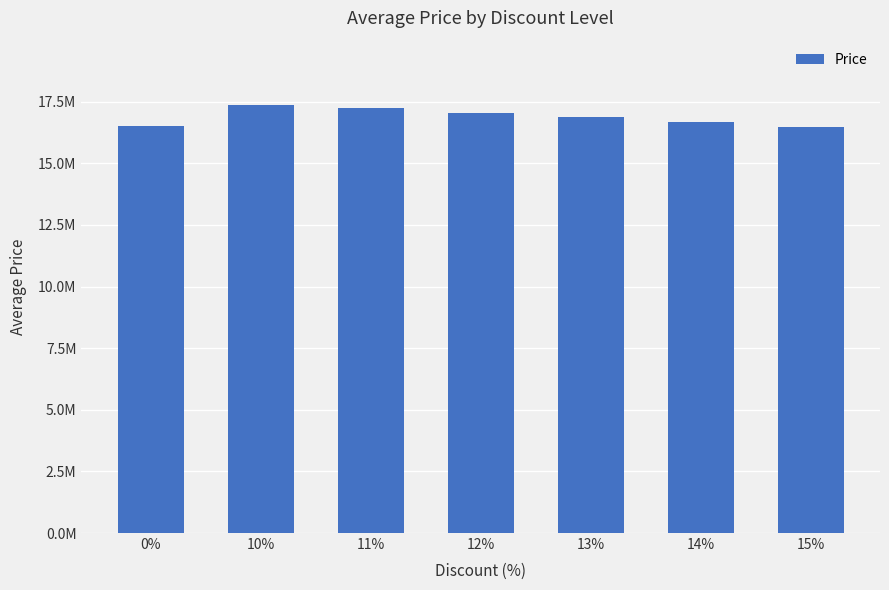

Which label corresponds to the largest value in the chart?

10%